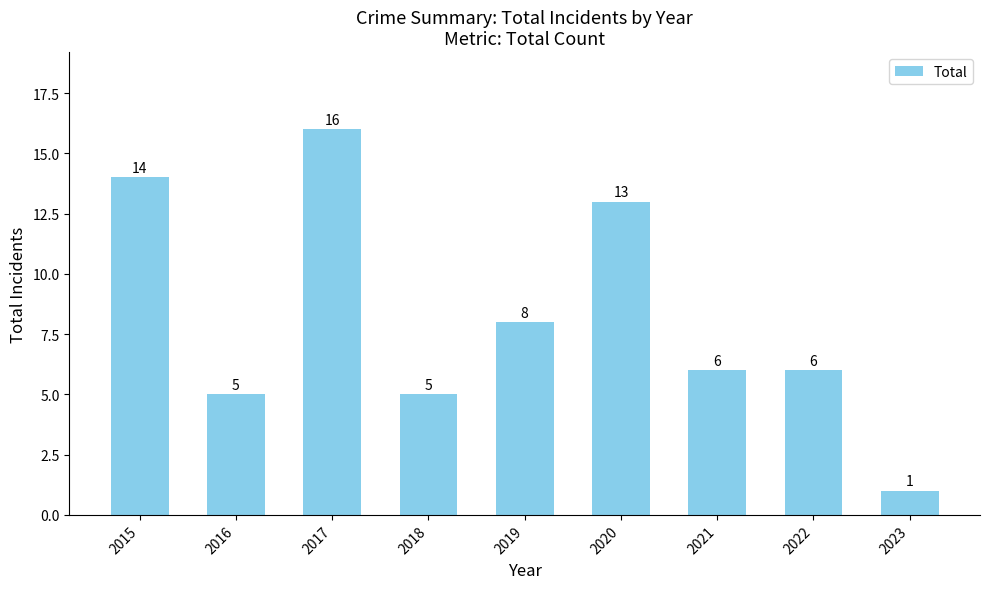

What is the difference between the values at 2017 and 2021?

10